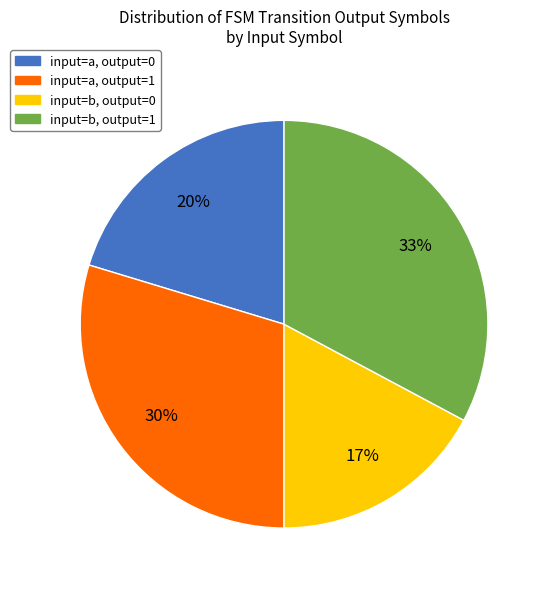

The input=b, output=0 slice represents 3% of the pie. True or false?

False